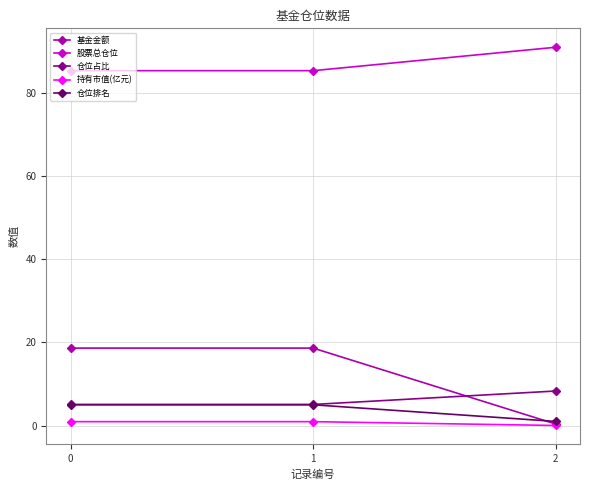

How many distinct data groups are displayed?

5